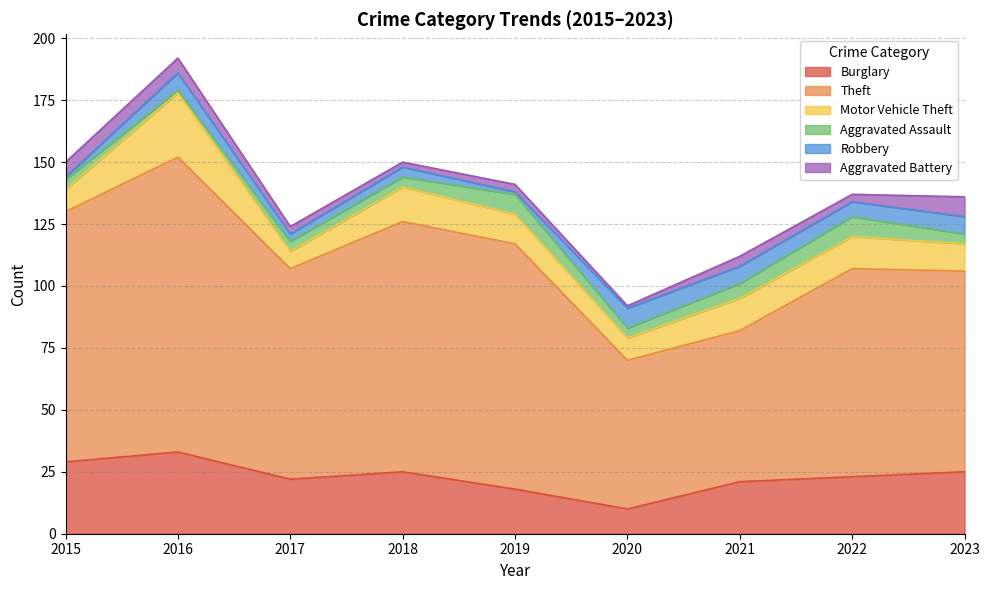

Reading right to left, extract all data points from this chart.

Burglary: 25	23	21	10	18	25	22	33	29
Theft: 81	84	61	60	99	101	85	119	101
Motor Vehicle Theft: 11	13	13	9	12	14	7	26	9
Aggravated Assault: 4	8	6	4	8	4	4	1	4
Robbery: 7	6	7	8	1	4	3	7	1
Aggravated Battery: 8	3	4	1	3	2	3	6	6